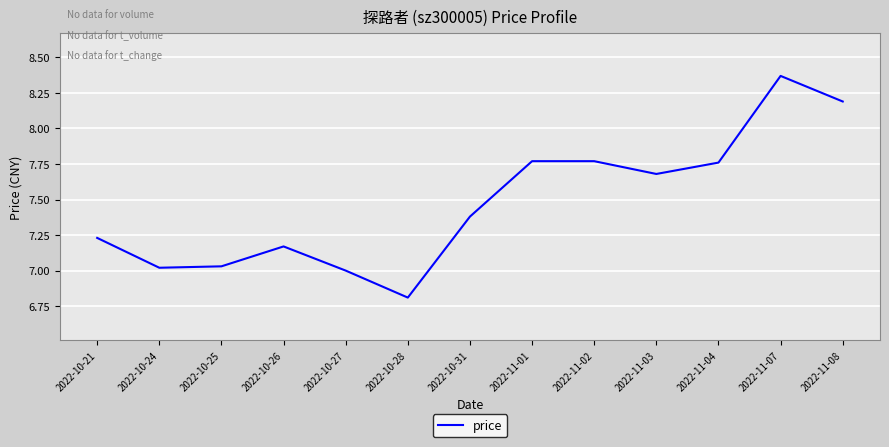

Is this an area chart (filled region under the line)?

No